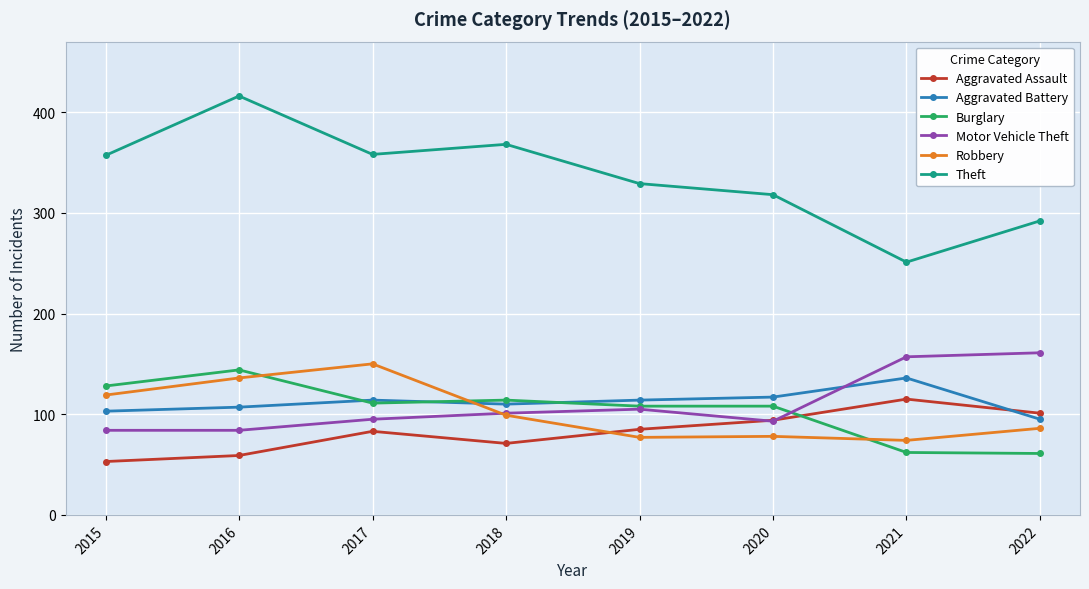

After their last crossing, which series has the higher values: Robbery or Burglary?

Robbery